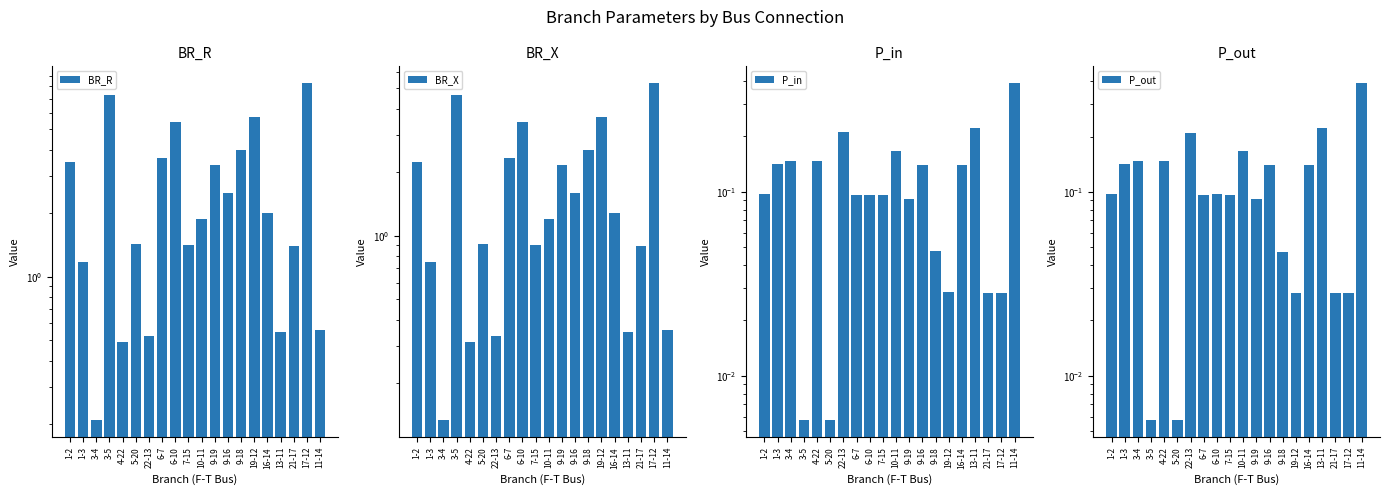

Which series has the largest total across all categories?

BR_R